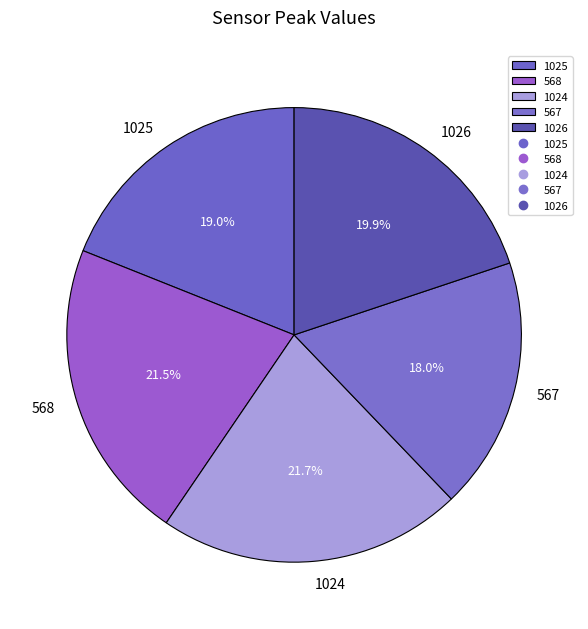

The 1025 slice represents 19% of the pie. True or false?

True